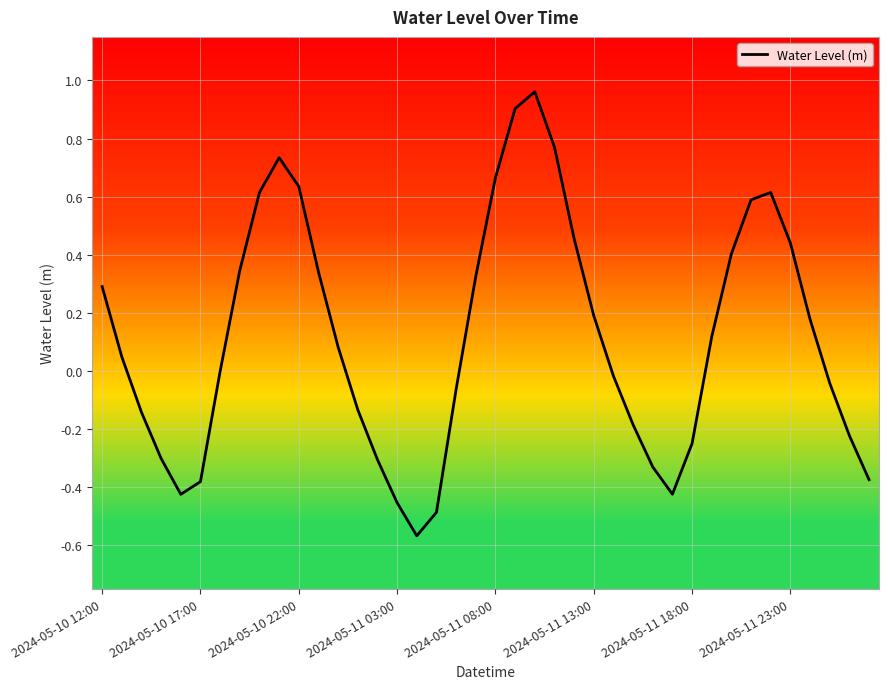

What position from the left is 24?

25